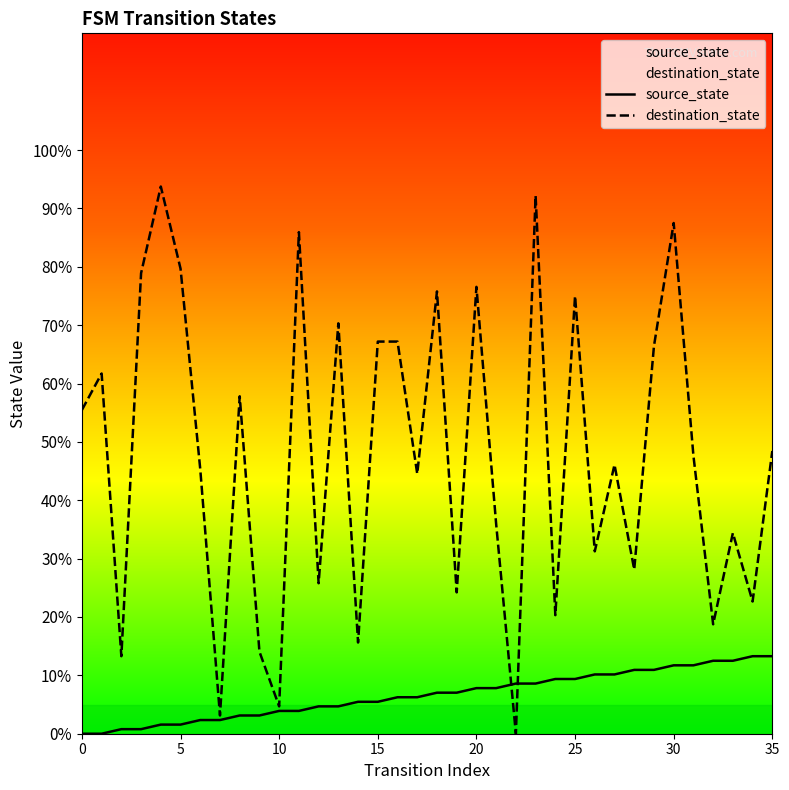

How many data points does each series have?

36